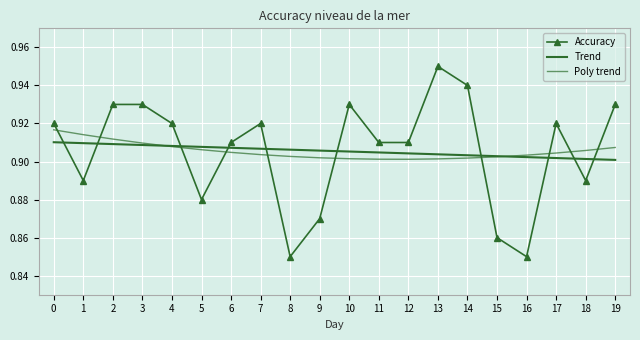

Which label corresponds to the largest value in the chart?

13